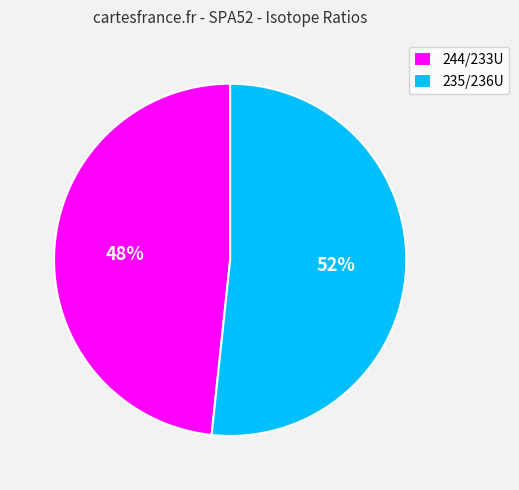

To the nearest percent, what is the average slice percentage?

50%